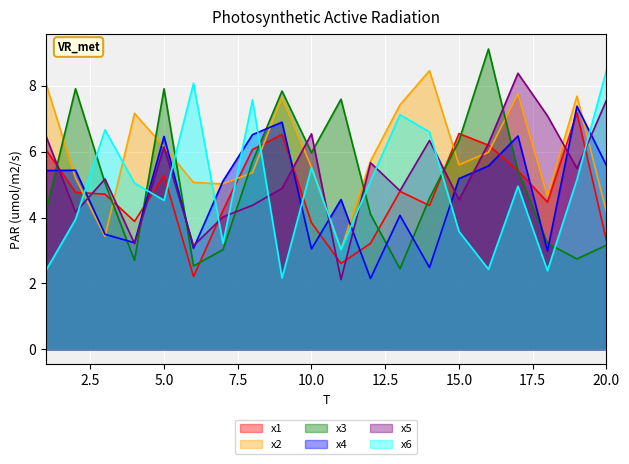

True or false: x3 has a value of 4.6 at 14.

True